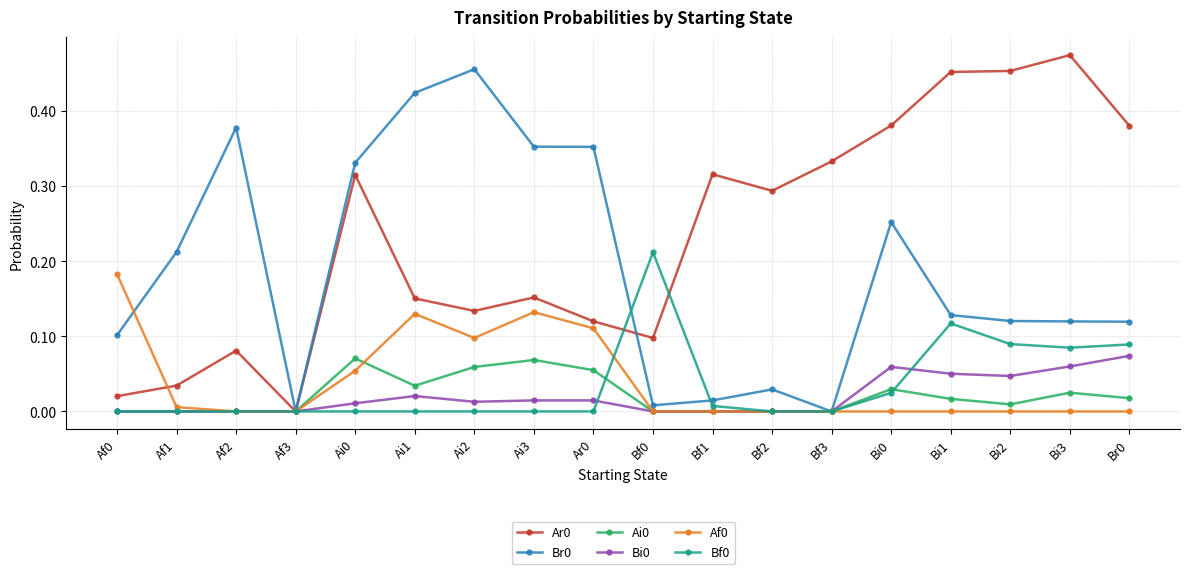

At which category does Br0 reach its first local valley?

Af3